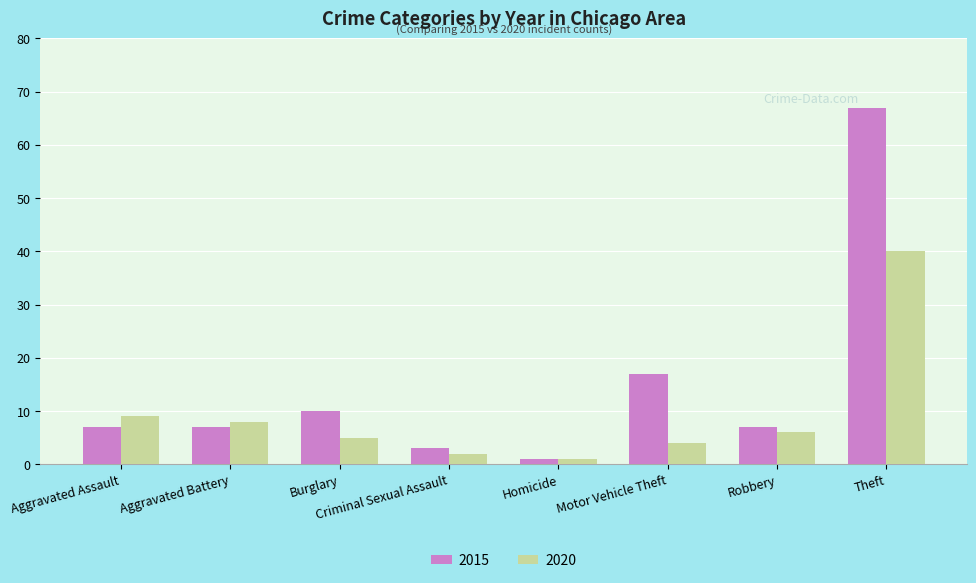

What is the lowest value of the 2020 series?

1